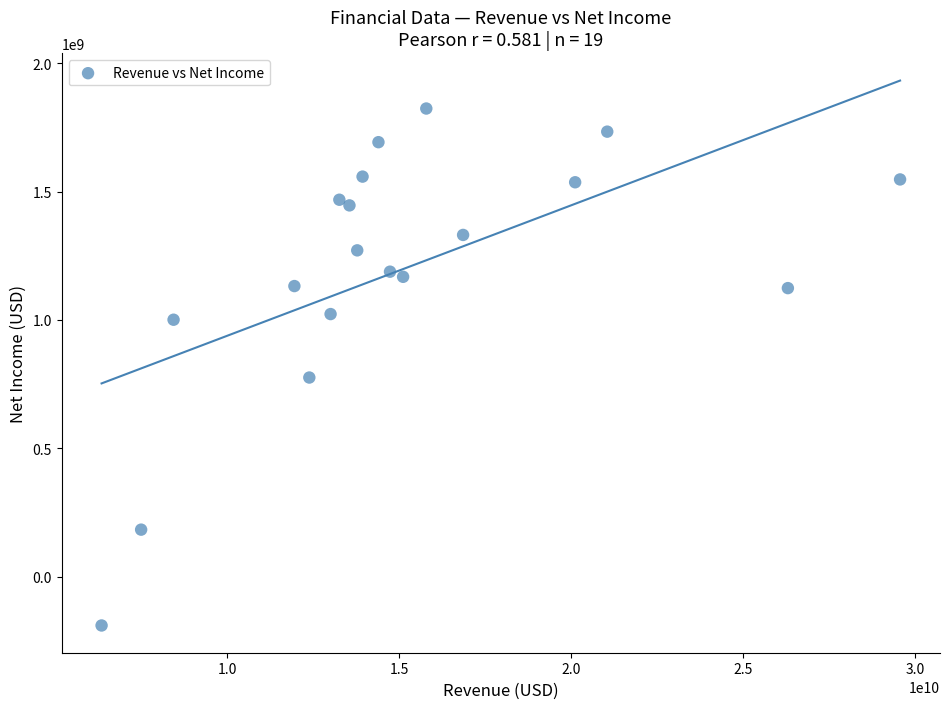

What is the range of Y values (max minus min)?

2012000000